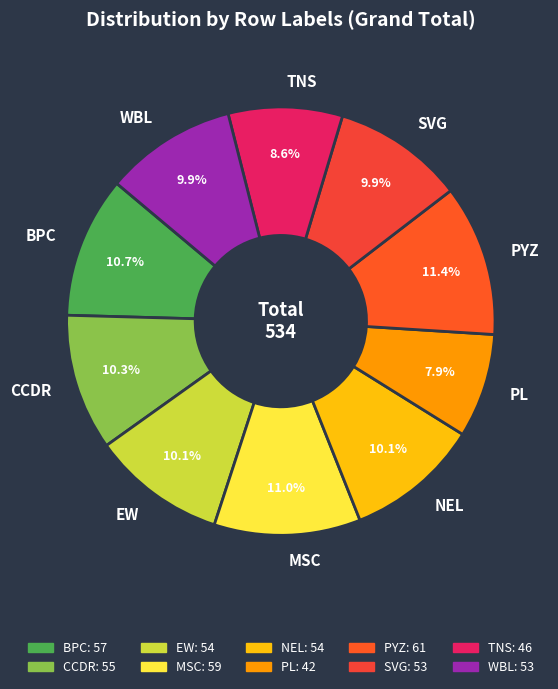

What percentage do NEL and PYZ together represent?

21.5%